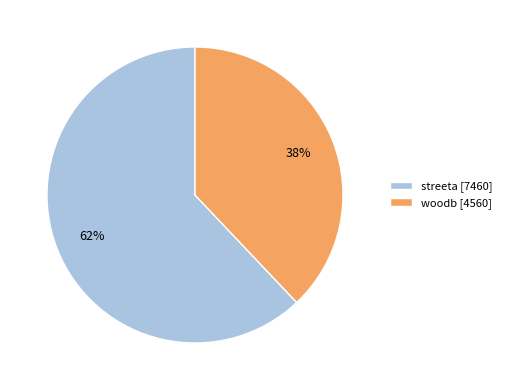

True or false: woodb accounts for 44% of the total.

False